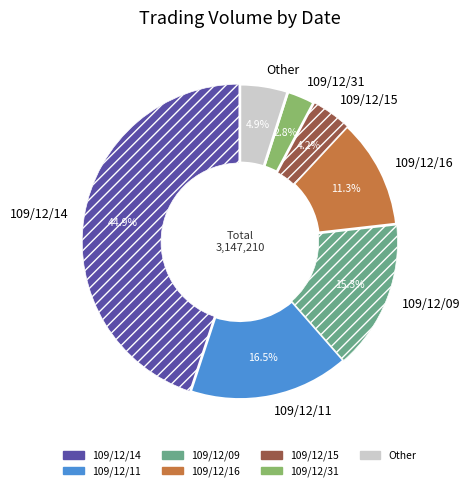

To the nearest percent, what is the difference between the largest and smallest slice percentages?

42%